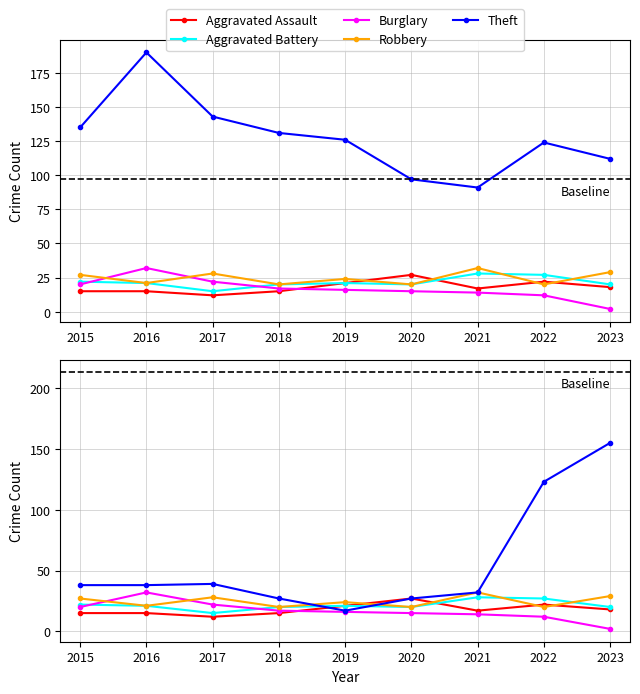

What is the approximate value of Motor Vehicle Theft at 2021, to the nearest 50?

50